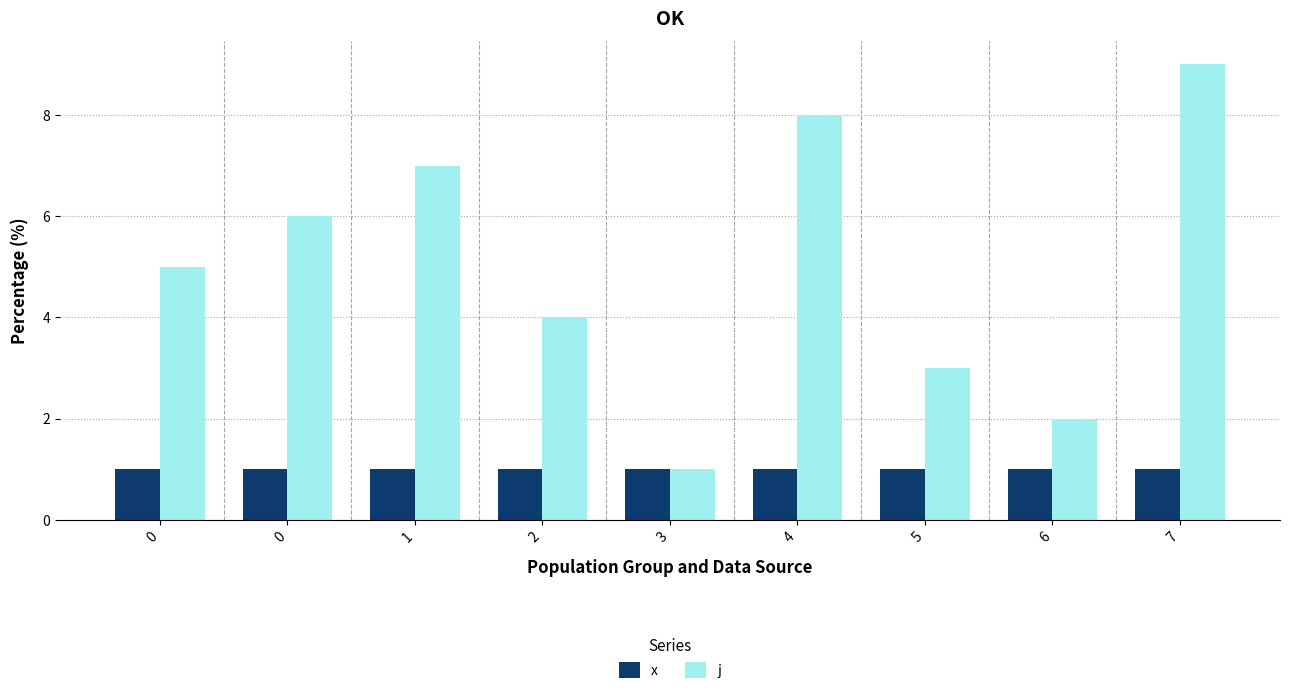

Between 3 and 6, which is larger?

3